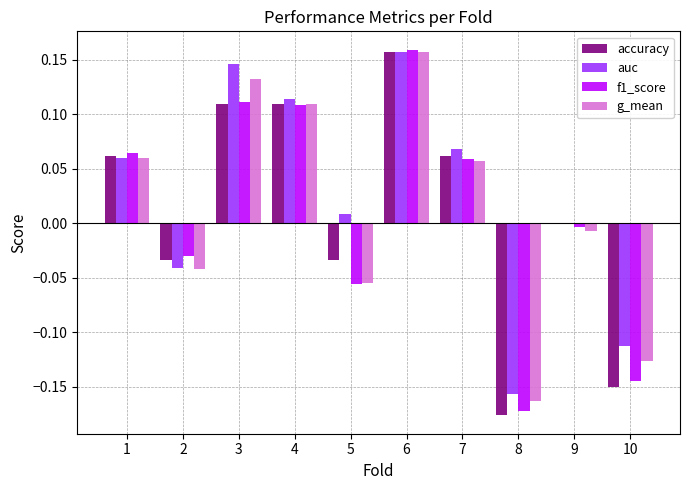

Between 2 and 10, which series saw the biggest shift?

accuracy